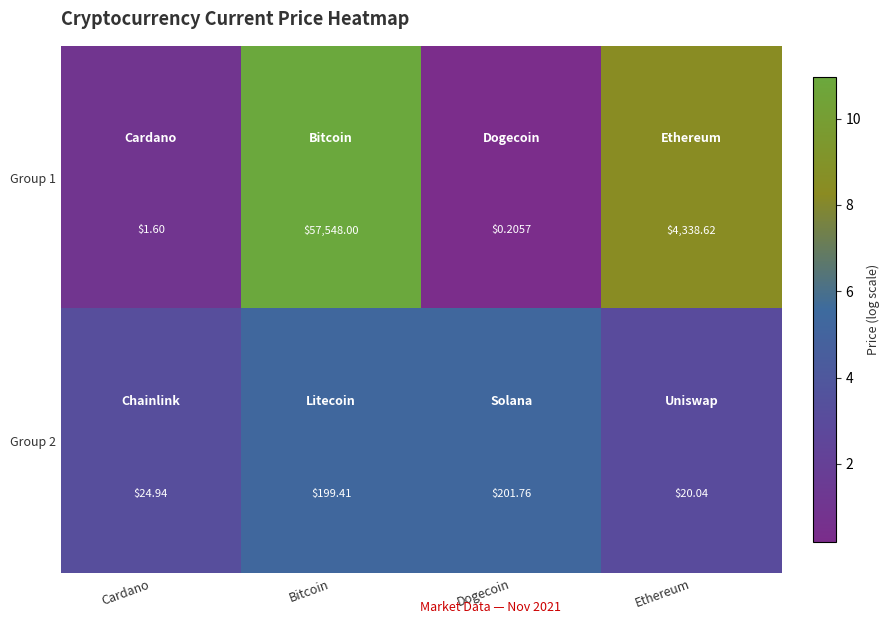

Where is Group 1 nearest to the value 28774?

Ethereum